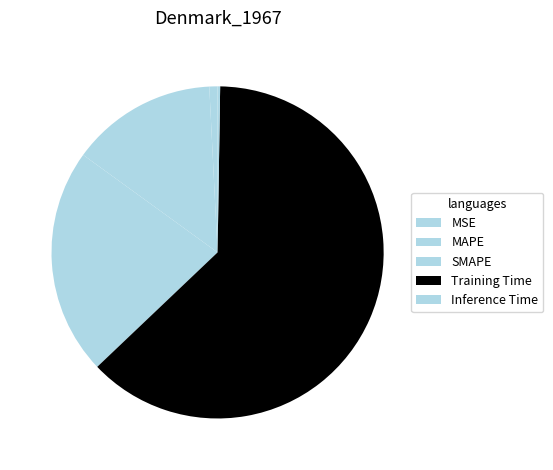

To the nearest percent, what is the combined percentage of Inference Time and SMAPE?

22%